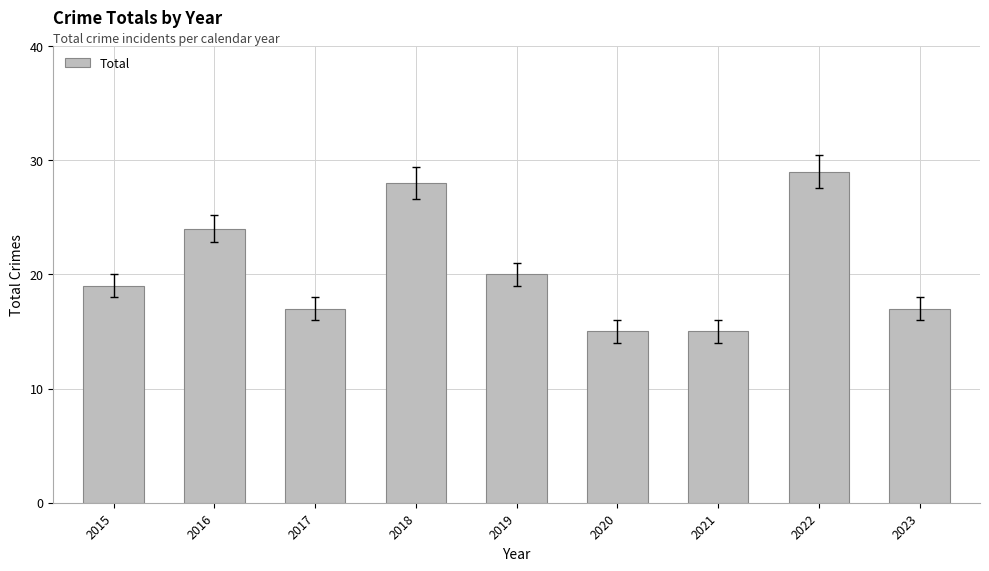

The chart shows a value of 34 at 2019. True or false?

False